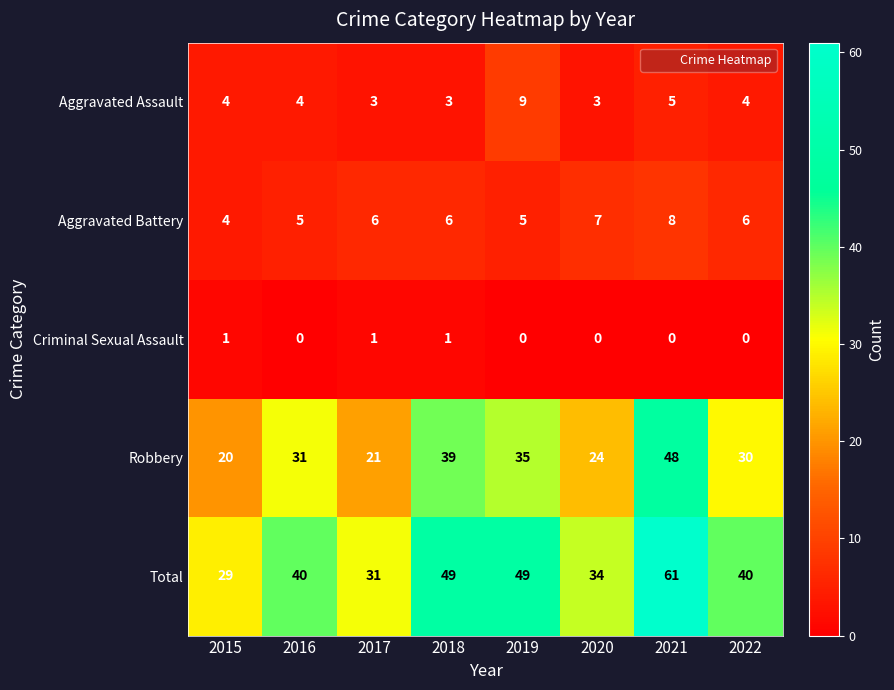

At which category is the sum across all series the highest?

2021